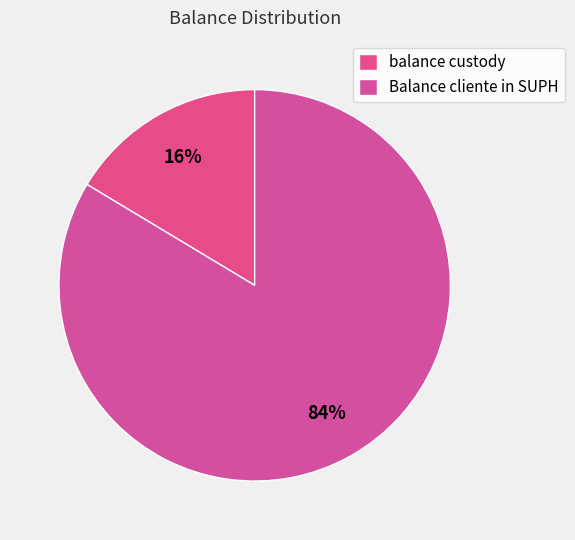

What is the smallest slice in the pie chart?

balance custody